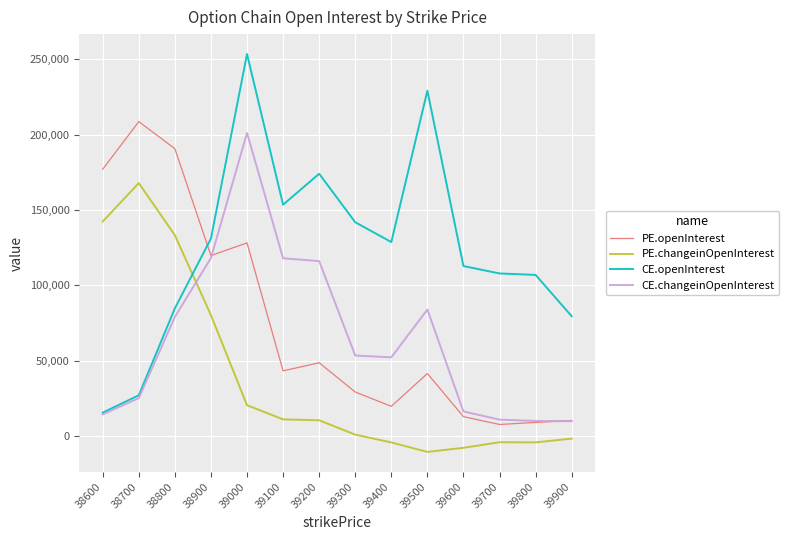

Which series has the largest total across all categories?

CE.openInterest